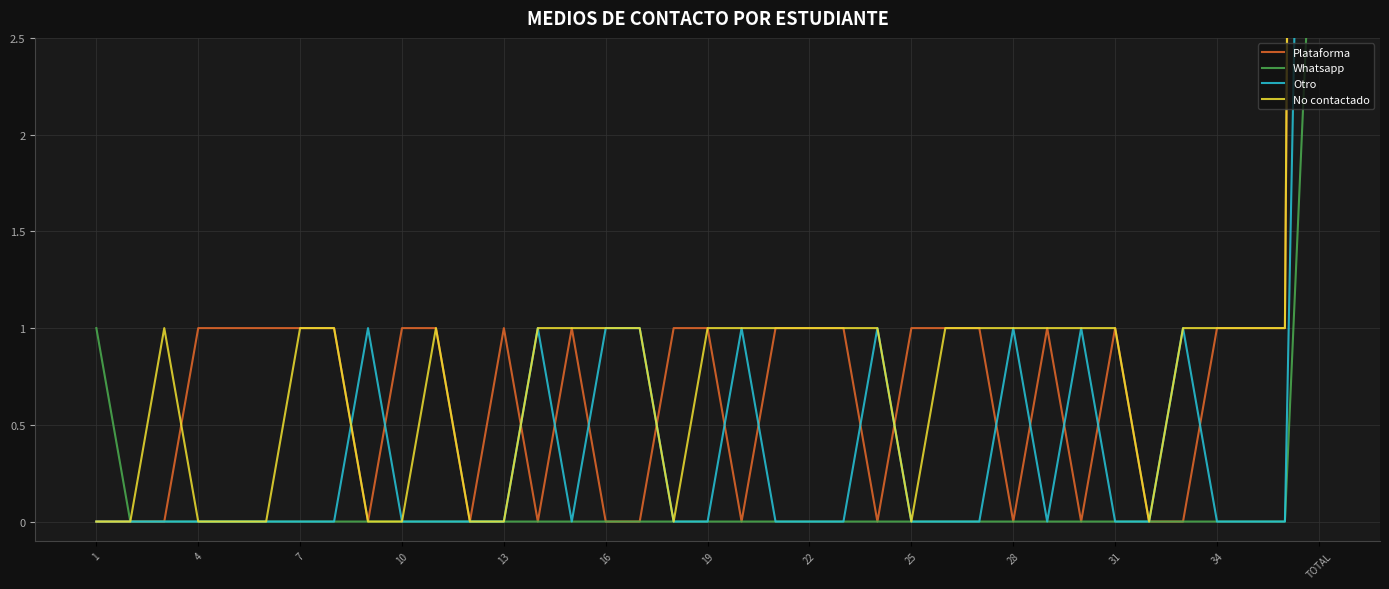

Reading right to left, list all the values displayed in this chart.

Plataforma: 24	1	1	1	0	0	1	0	1	0	1	1	1	0	1	1	1	0	1	1	0	0	1	0	1	0	1	1	0	1	1	1	1	1	0	0	0
Whatsapp: 4	0	0	0	0	0	0	0	0	0	0	0	0	0	0	0	0	0	0	0	0	0	0	0	0	0	0	0	0	0	0	0	0	0	0	0	1
Otro: 9	0	0	0	1	0	0	1	0	1	0	0	0	1	0	0	0	1	0	0	1	1	0	1	0	0	0	0	1	0	0	0	0	0	0	0	0
No contactado: 26	1	1	1	1	0	1	1	1	1	1	1	0	1	1	1	1	1	1	0	1	1	1	1	0	0	1	0	0	1	1	0	0	0	1	0	0